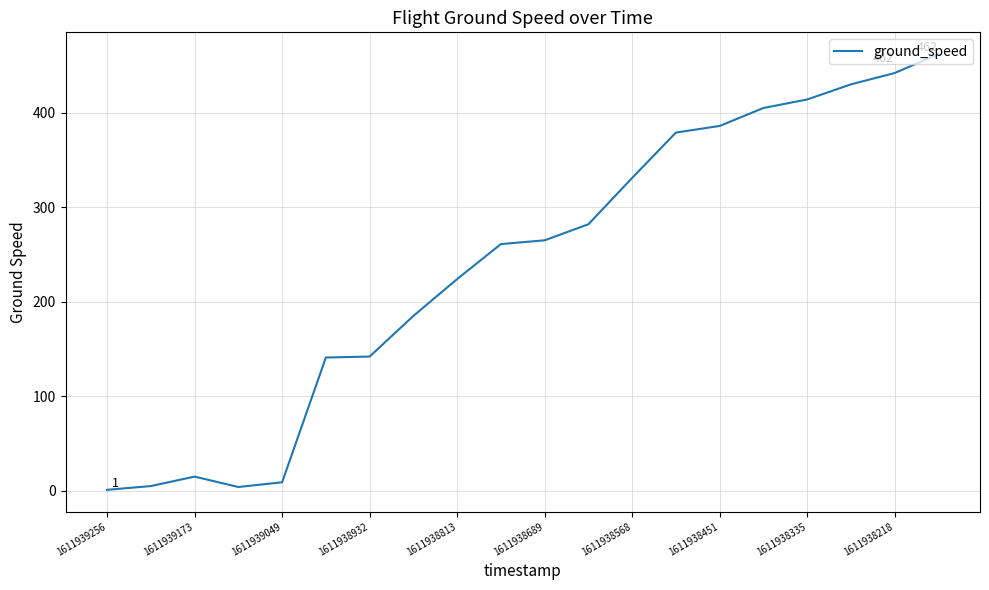

What is the difference between the maximum and minimum values?

461